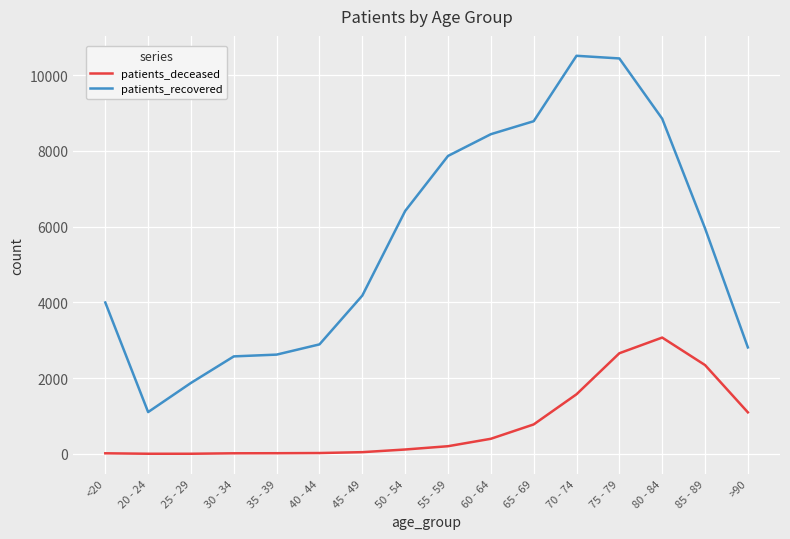

What is the difference between the maximum and minimum values in the patients_recovered series?

9405